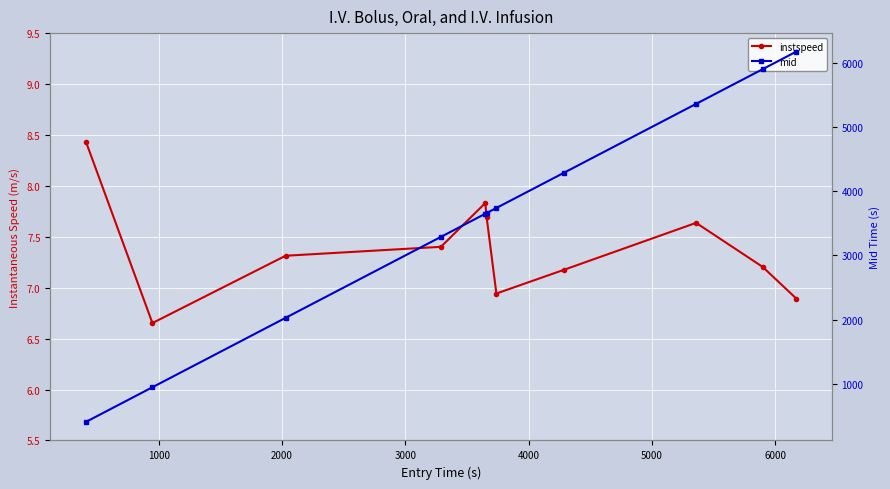

What is the total value across all series at 4000?

3657.2